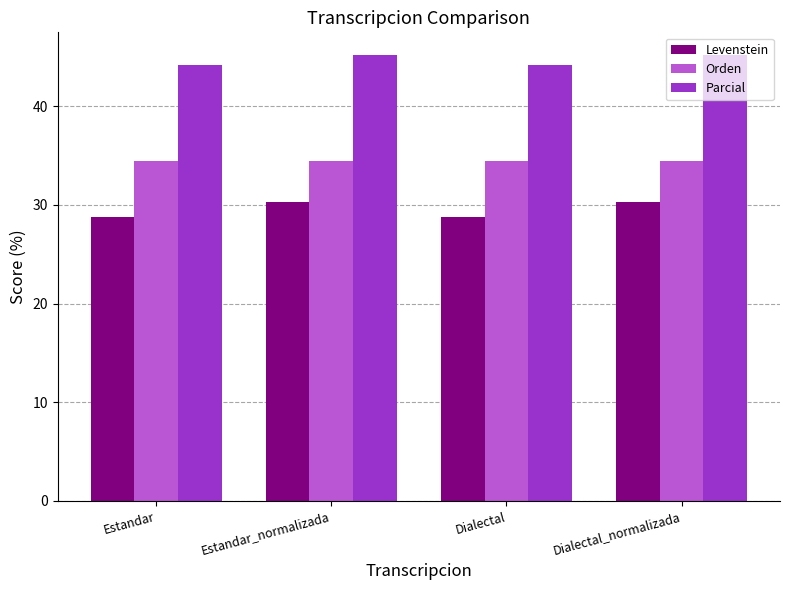

How many groups of bars are there?

4